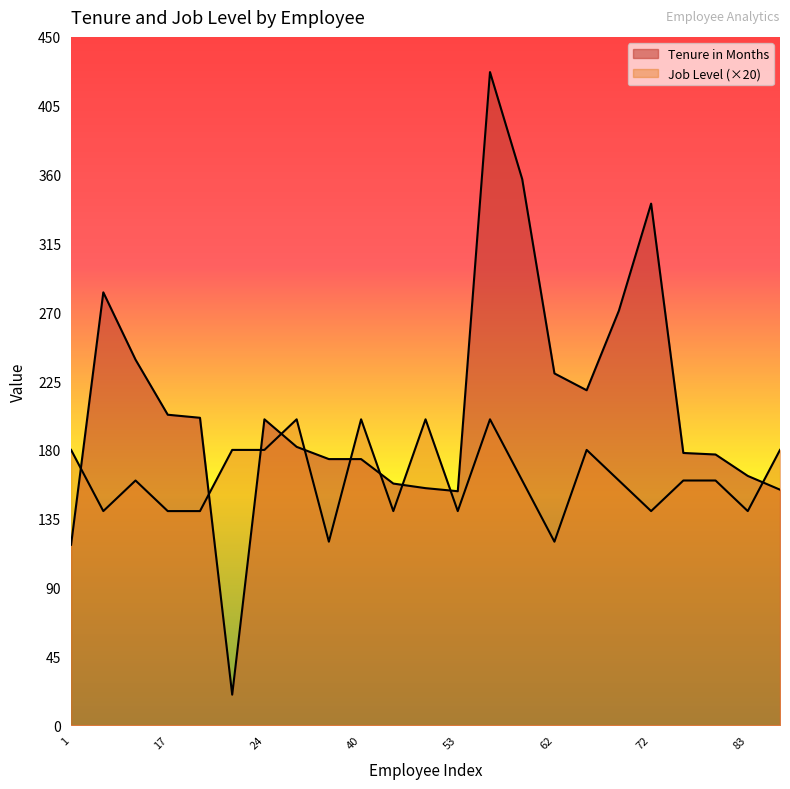

What is the highest value of the Tenure in Months series?

427